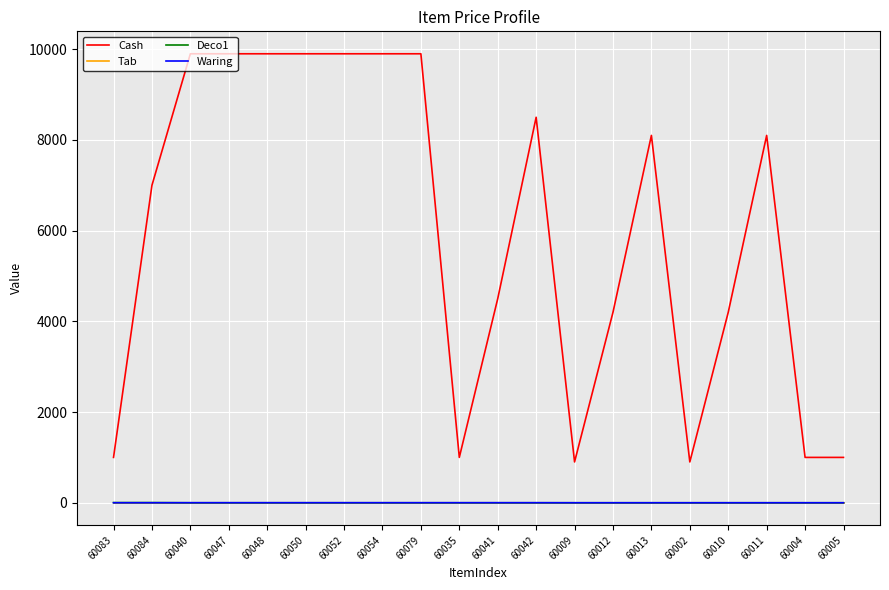

Is it true that Cash equals 4200 at 60012?

True